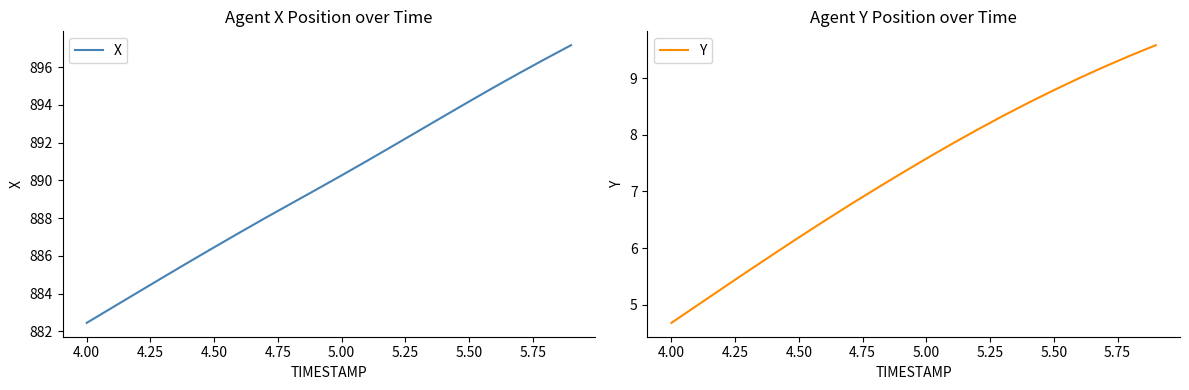

How many values in the Y series are below 7?

8